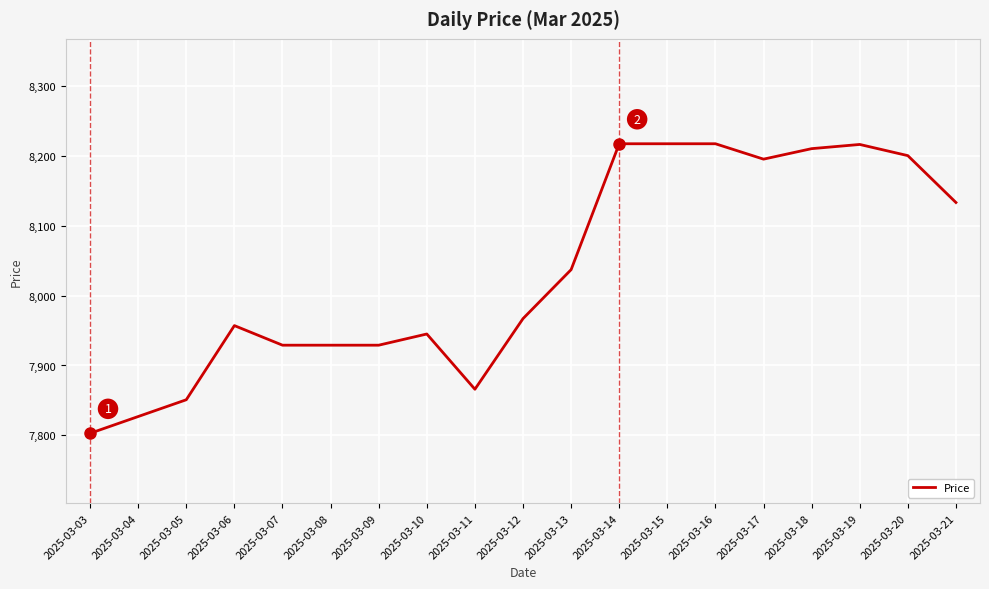

What is the approximate value at 2025-03-21?

8133